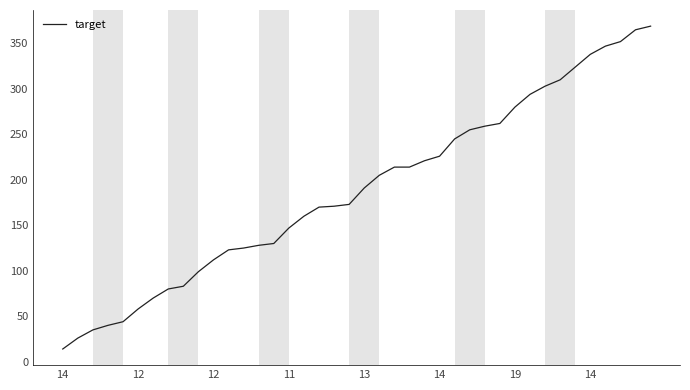

What is the difference between the maximum and minimum values?

355